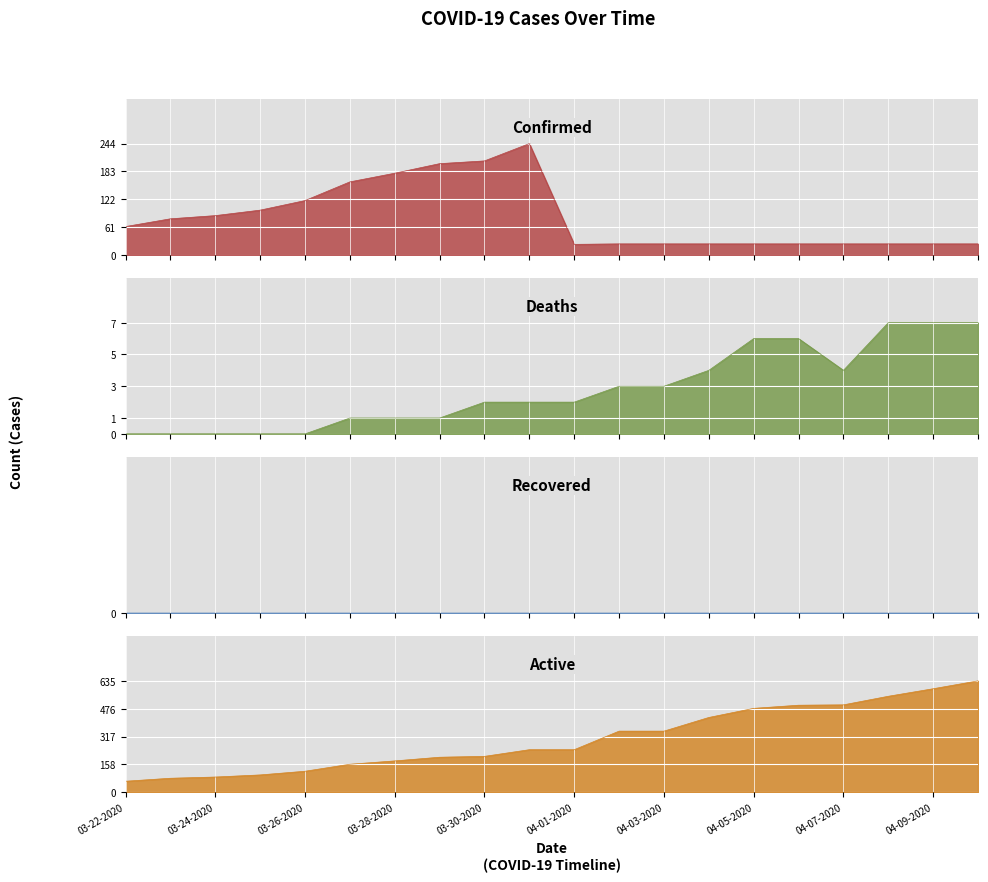

True or false: Active has more than 2 points higher than both neighbors.

False